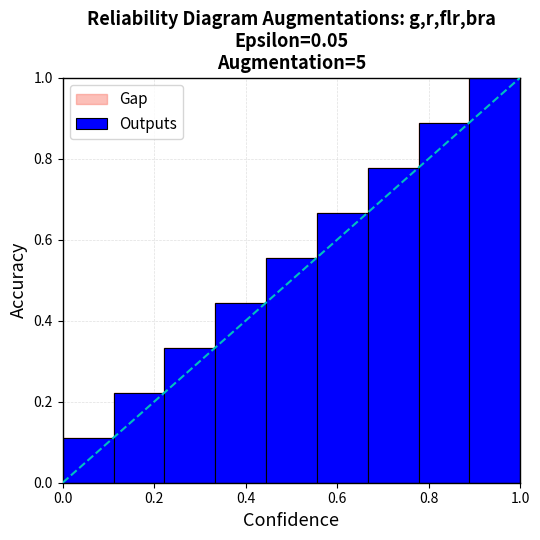

What is the maximum value shown in the chart?

1.0